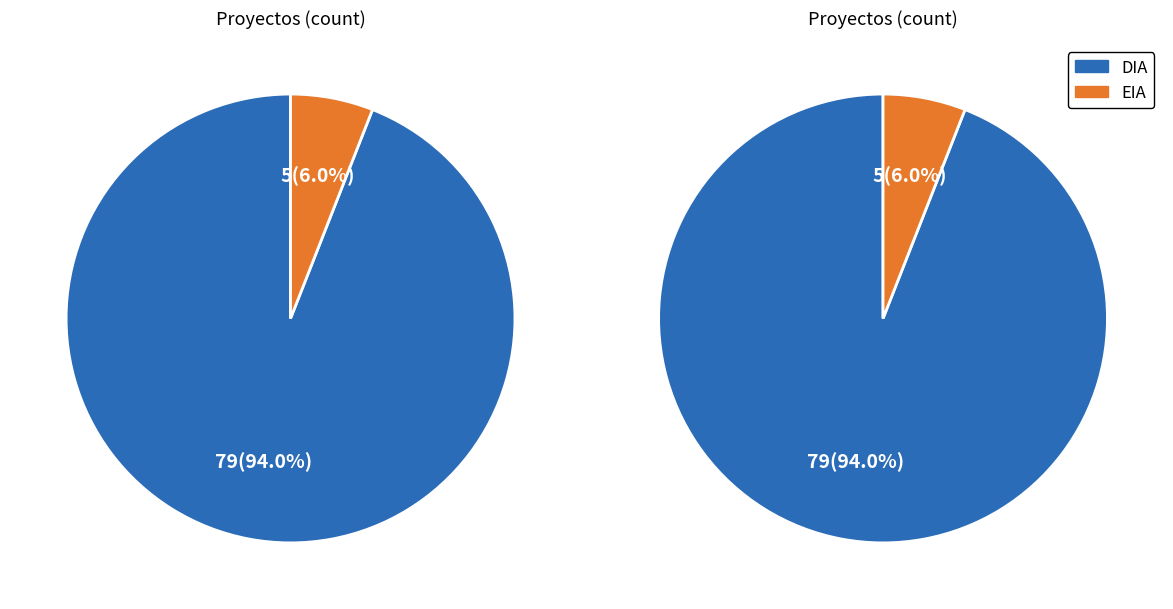

What is the smallest slice in the pie chart?

EIA